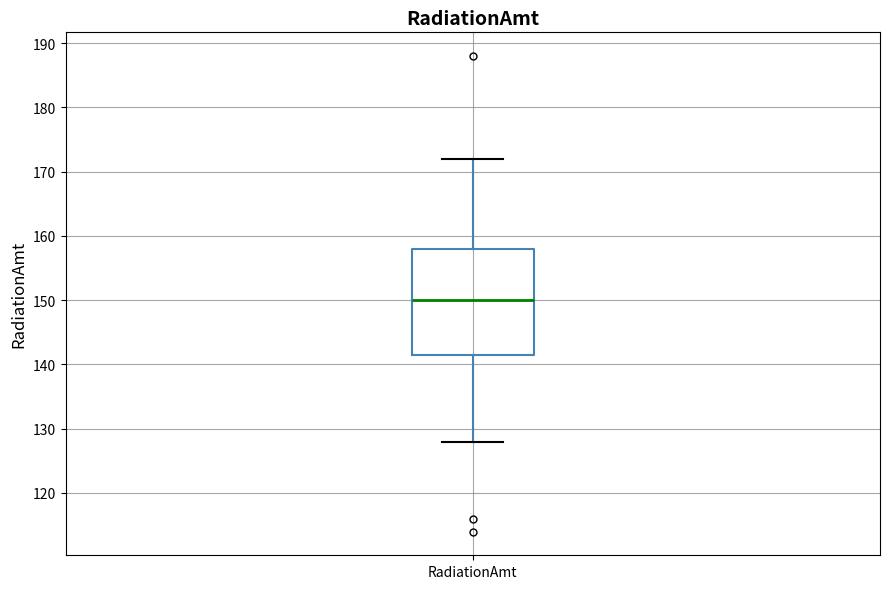

Transcribe this box plot: give where the median line is, the range the box spans, and where the two whiskers end, as read against the y-axis. The values are not printed on the chart, so give them approximately, as read against the axis.

median 150, box 142 to 158, whiskers 128 to 172